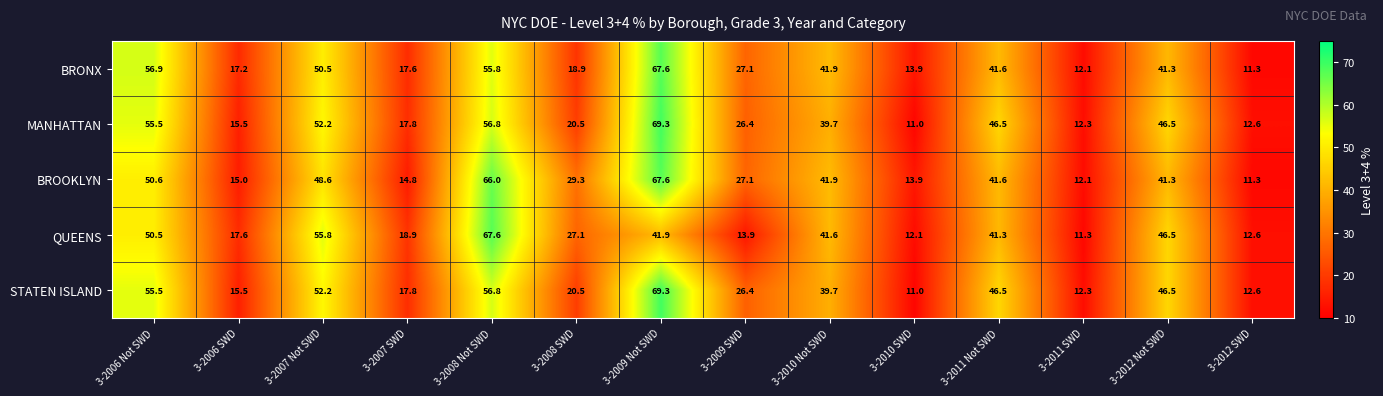

What is the minimum value shown in the chart?

11.0